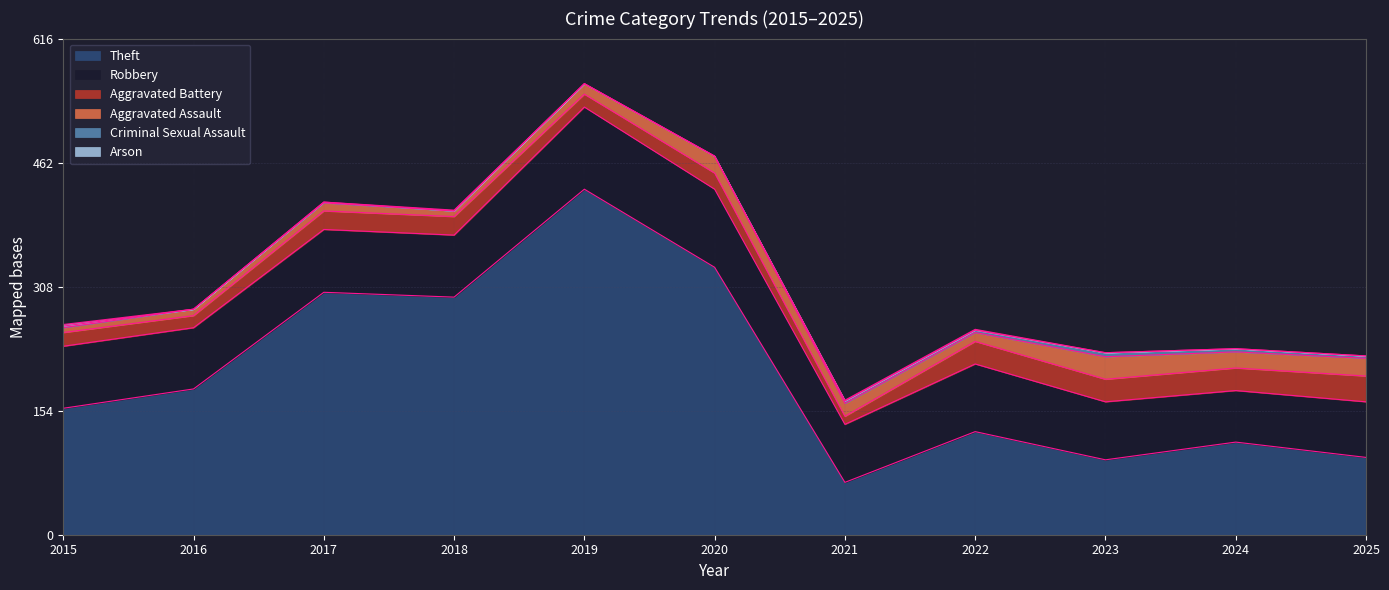

How many lines are shown in the chart?

6